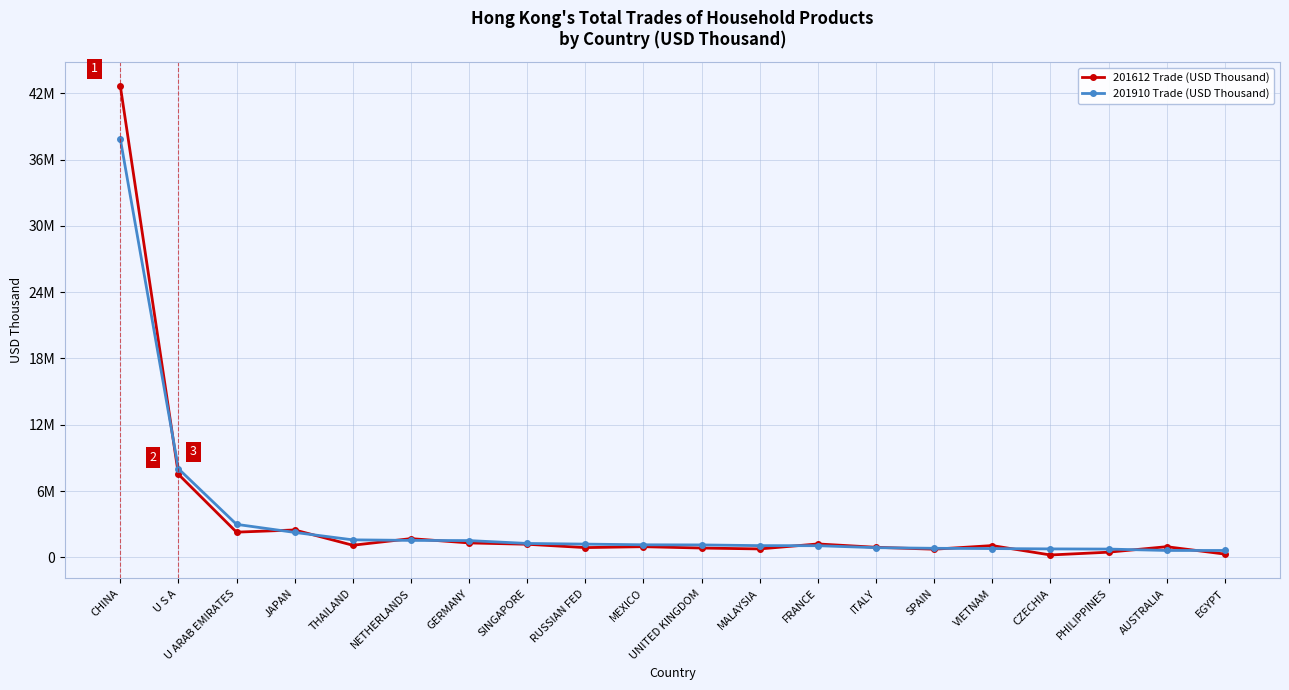

Where do 201910 Trade (USD Thousand) and 201612 Trade (USD Thousand) first cross each other?

CHINA and U S A